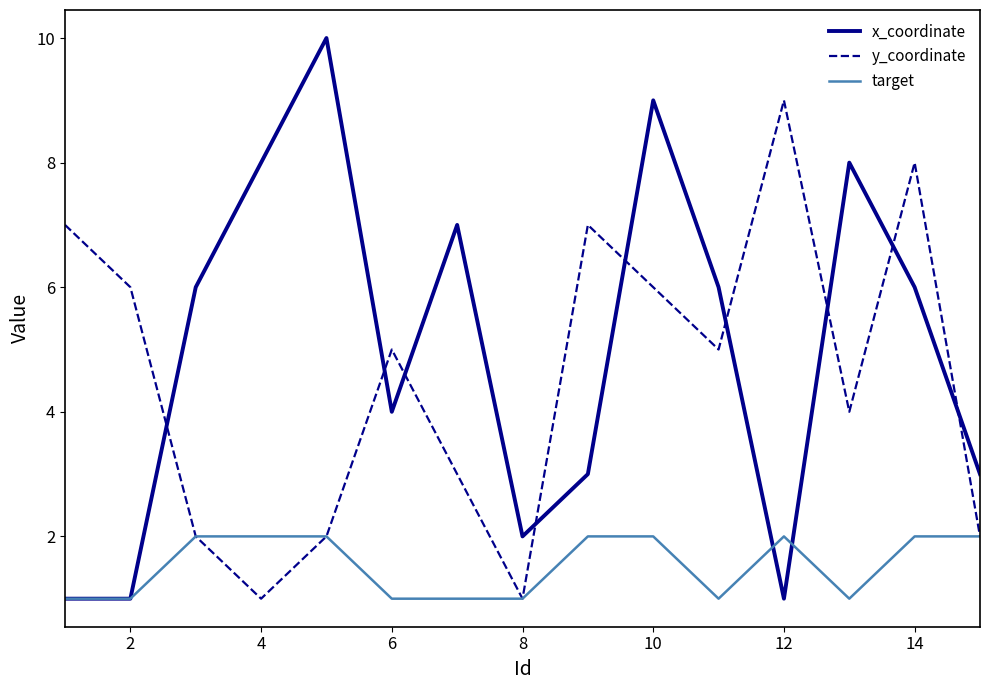

Which series has the widest spread of values?

x_coordinate